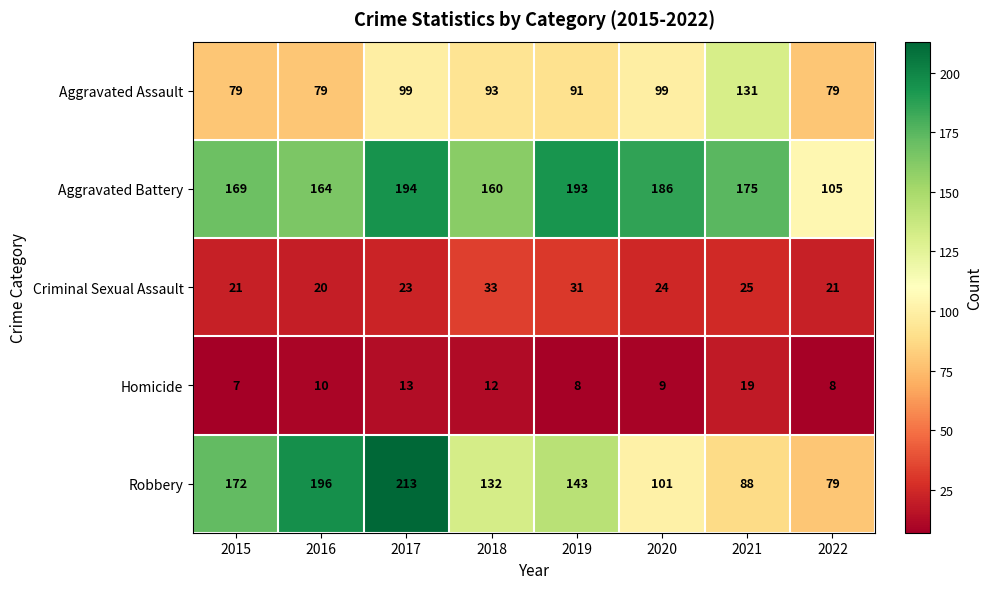

At how many categories does at least one series exceed 183?

4